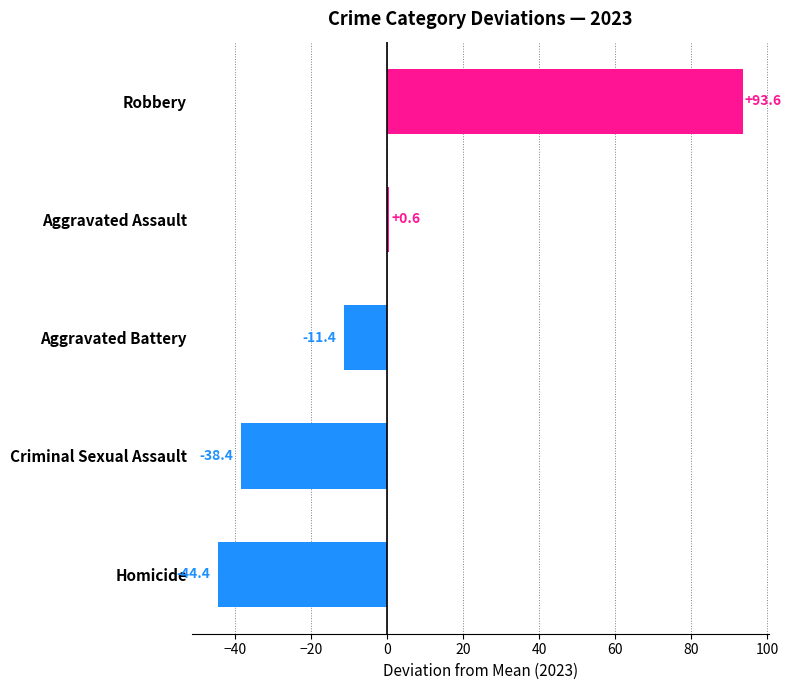

Which has a higher value, Aggravated Battery or Robbery?

Robbery